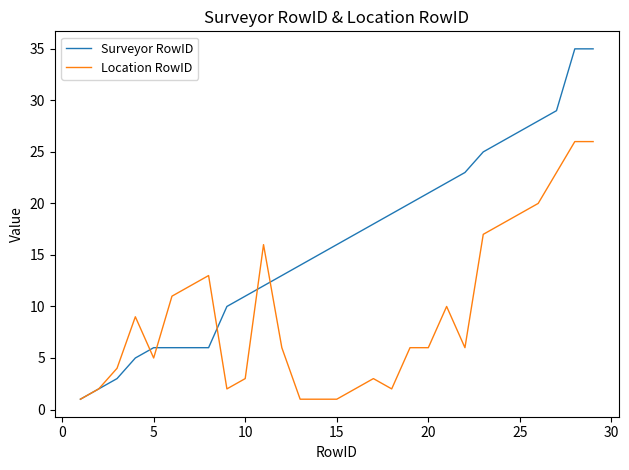

At how many categories does at least one series exceed 30?

2